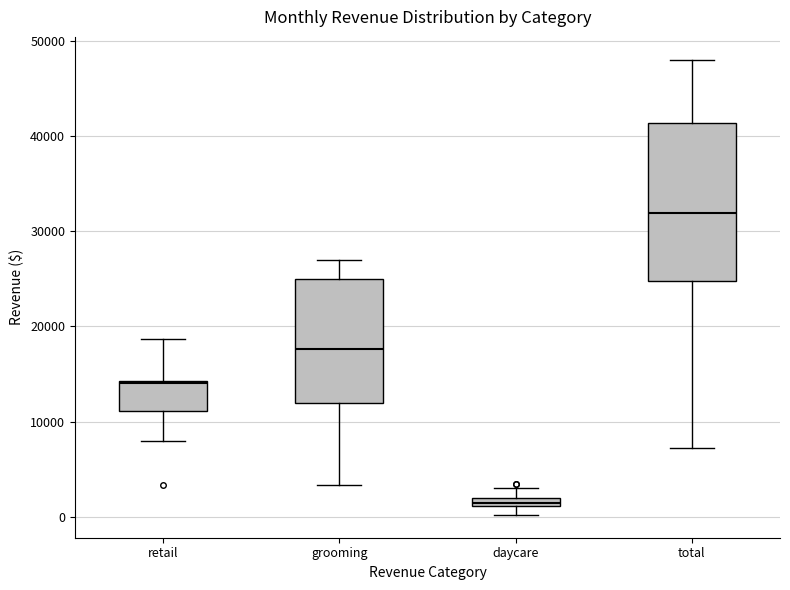

Where is the upper edge of the box for daycare on the y-axis? The values are not printed on the chart, so give them approximately, as read against the axis.

2000